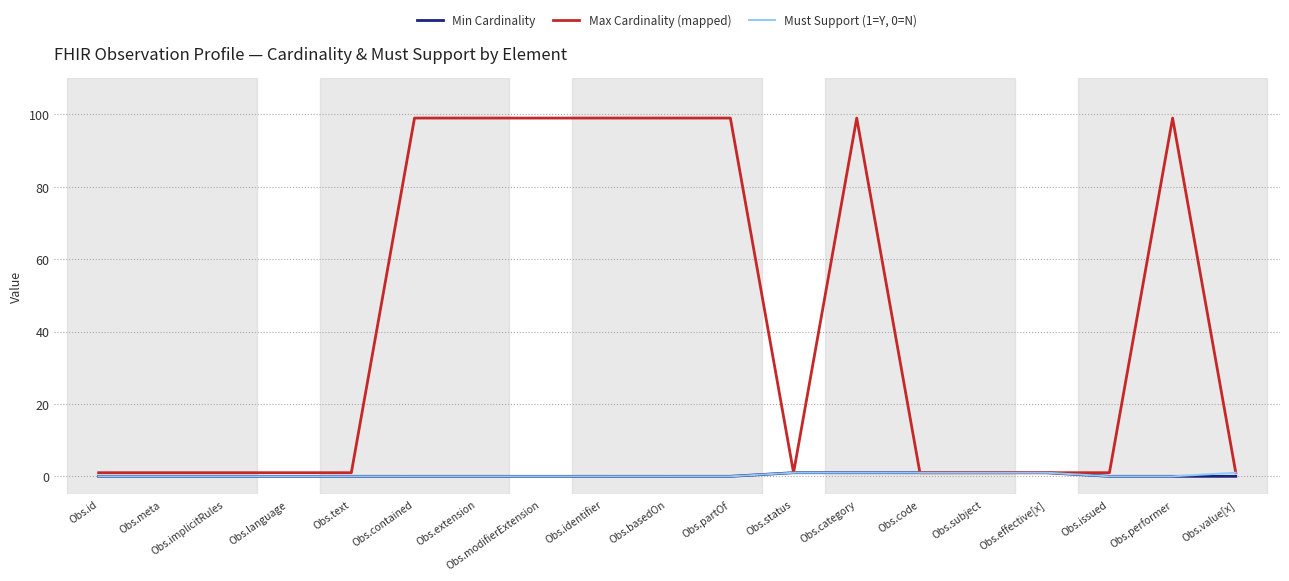

Reading left to right, transcribe all the data shown in this chart.

Min Cardinality: Obs.id=0	Obs.meta=0	Obs.implicitRules=0	Obs.language=0	Obs.text=0	Obs.contained=0	Obs.extension=0	Obs.modifierExtension=0	Obs.identifier=0	Obs.basedOn=0	Obs.partOf=0	Obs.status=1	Obs.category=1	Obs.code=1	Obs.subject=1	Obs.effective[x]=1	Obs.issued=0	Obs.performer=0	Obs.value[x]=0
Max Cardinality (mapped): Obs.id=1	Obs.meta=1	Obs.implicitRules=1	Obs.language=1	Obs.text=1	Obs.contained=99	Obs.extension=99	Obs.modifierExtension=99	Obs.identifier=99	Obs.basedOn=99	Obs.partOf=99	Obs.status=1	Obs.category=99	Obs.code=1	Obs.subject=1	Obs.effective[x]=1	Obs.issued=1	Obs.performer=99	Obs.value[x]=1
Must Support (1=Y, 0=N): Obs.id=0	Obs.meta=0	Obs.implicitRules=0	Obs.language=0	Obs.text=0	Obs.contained=0	Obs.extension=0	Obs.modifierExtension=0	Obs.identifier=0	Obs.basedOn=0	Obs.partOf=0	Obs.status=1	Obs.category=1	Obs.code=1	Obs.subject=1	Obs.effective[x]=1	Obs.issued=0	Obs.performer=0	Obs.value[x]=1